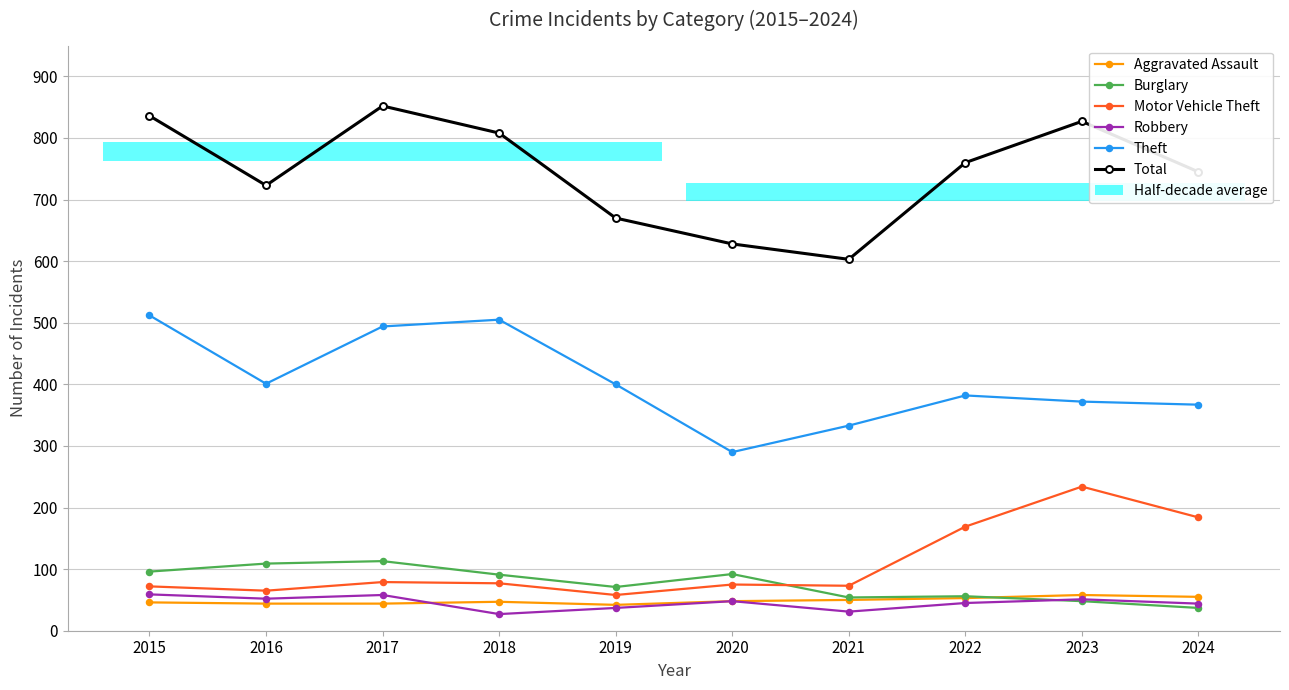

How many lines are shown in the chart?

6